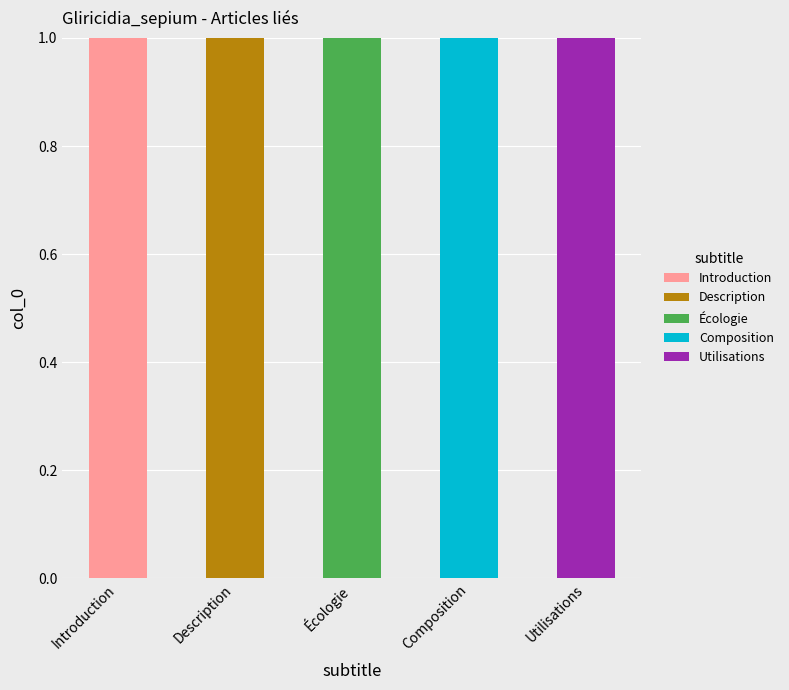

Are the bars grouped side by side (vs. stacked)?

No